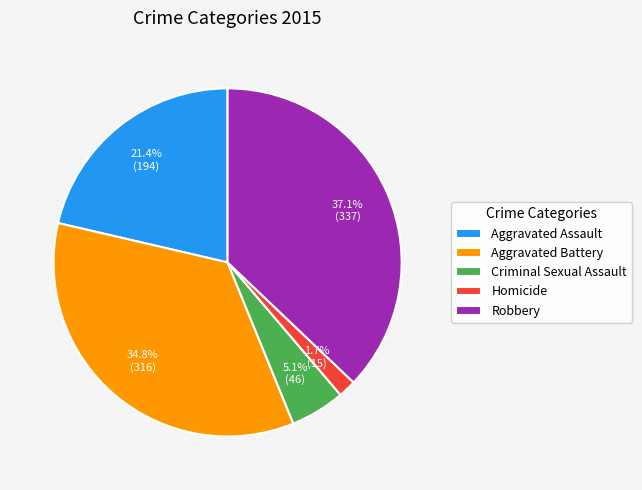

True or false: Criminal Sexual Assault accounts for 18% of the total.

False